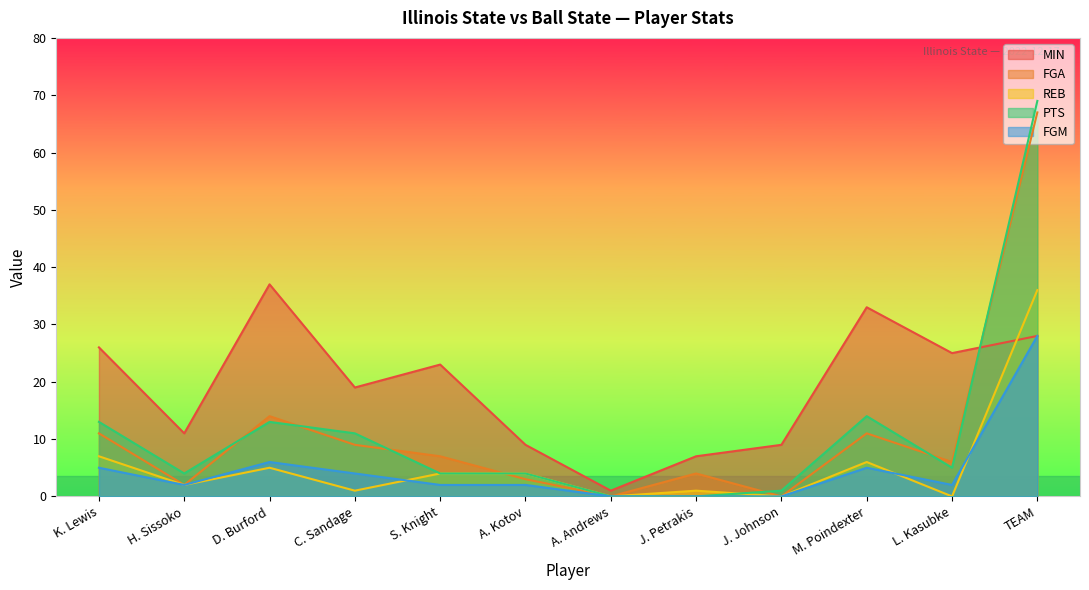

Does the chart have visible grid lines?

No